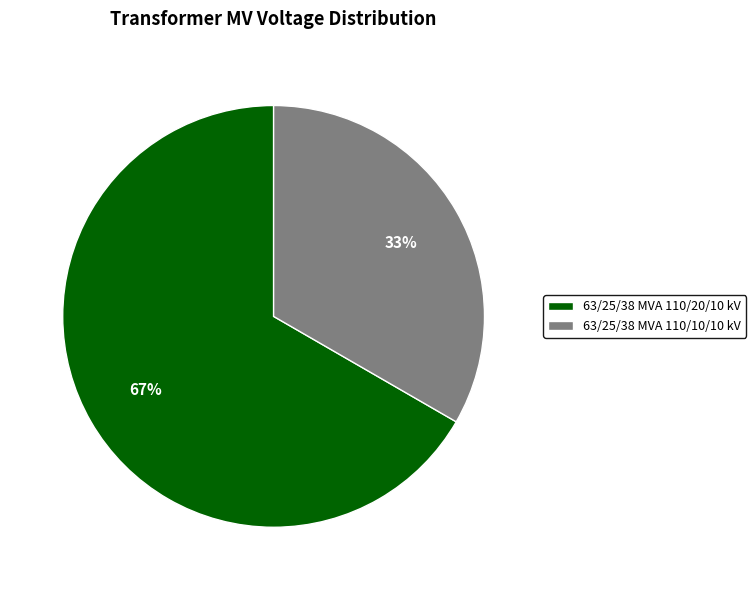

How many segments does this pie chart have?

2